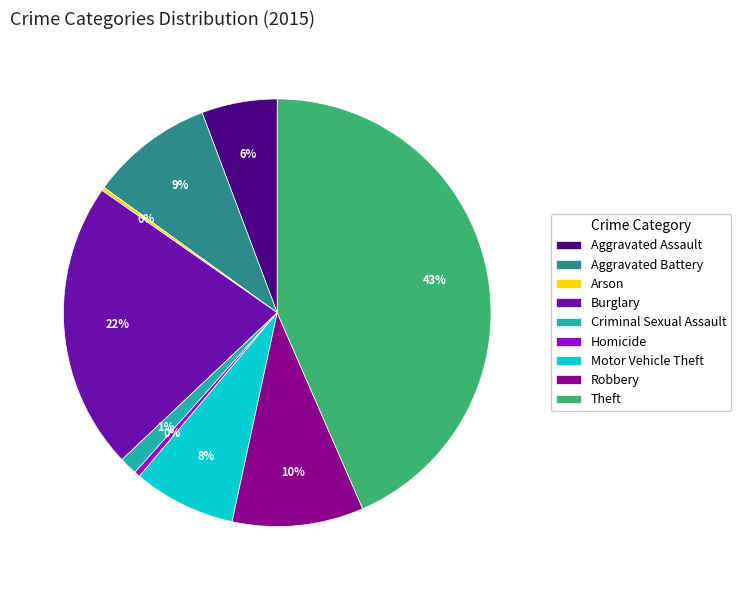

Which slice is the largest?

Theft